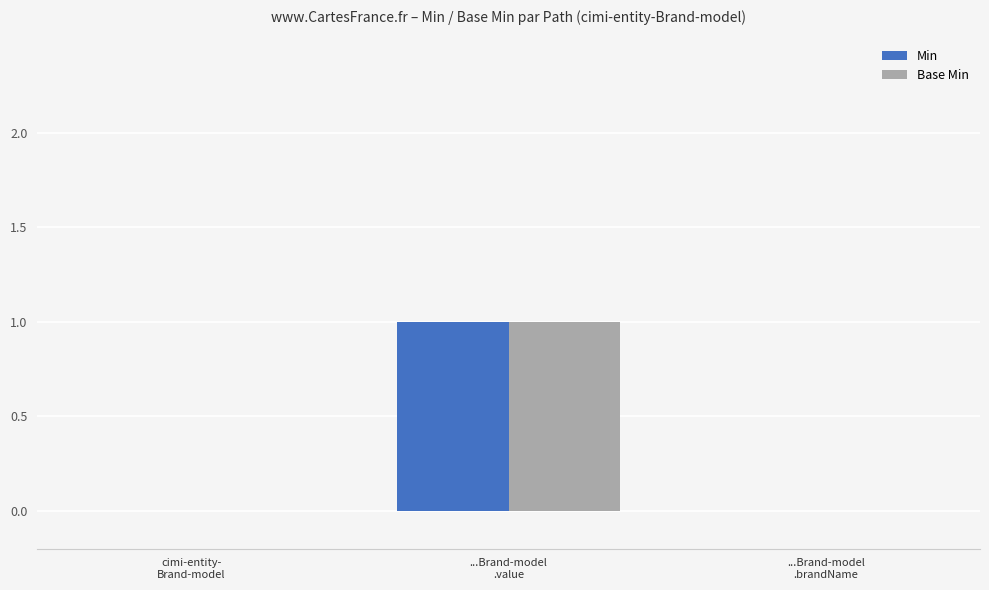

What is the highest value of the Min series?

1